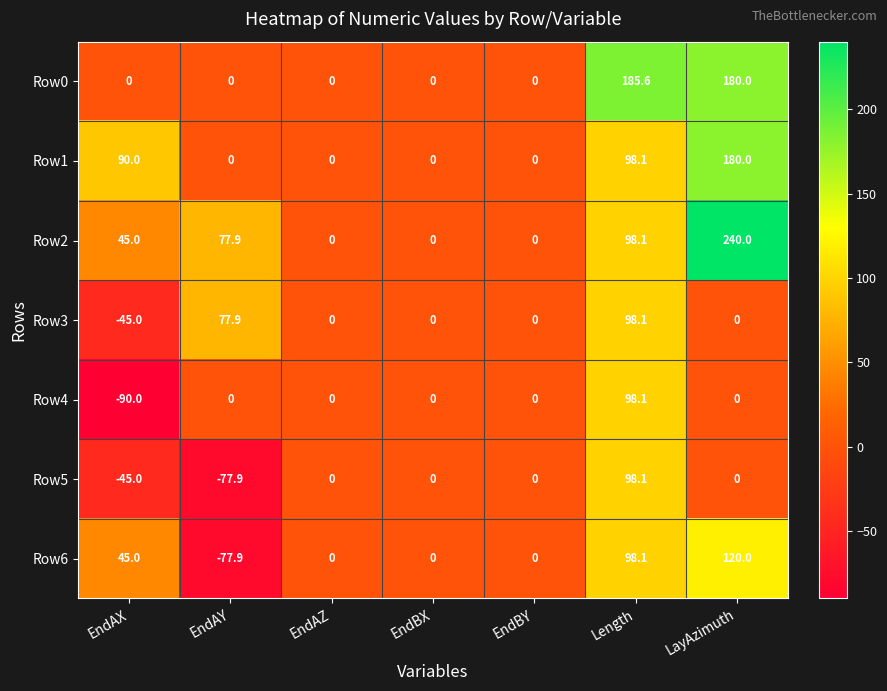

True or false: Row3 has a value of 98.1 at Length.

True